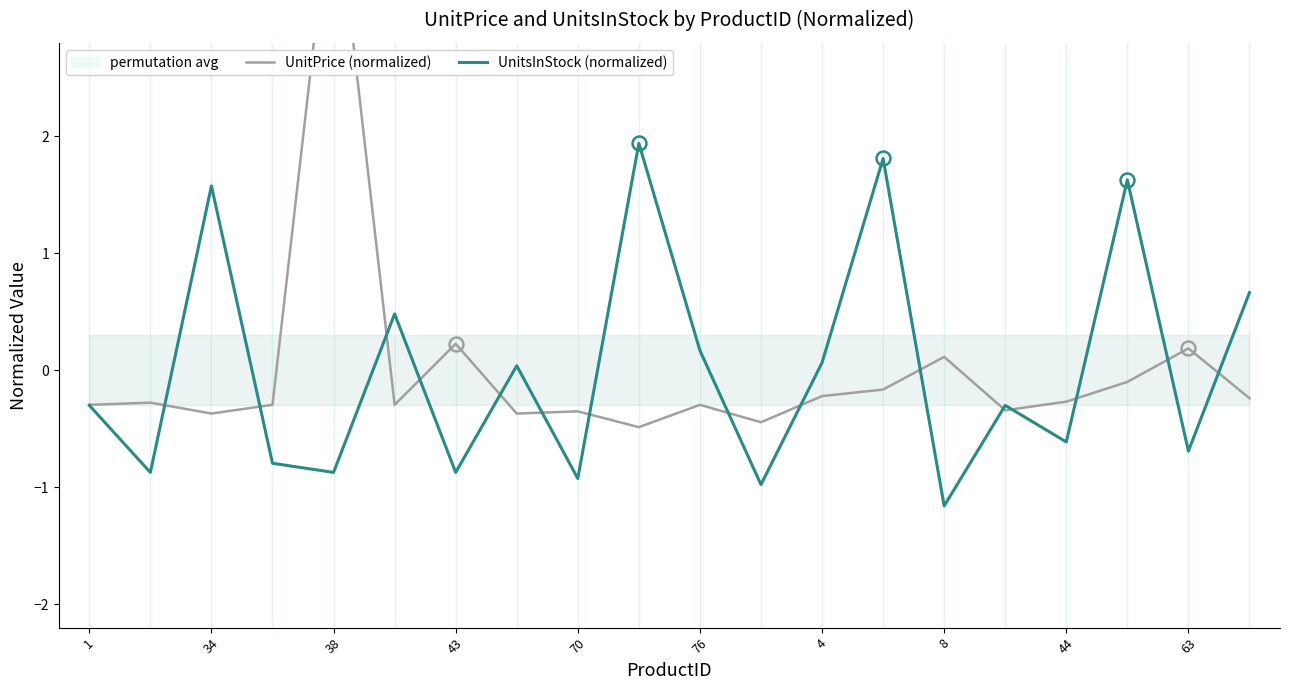

At which label does UnitsInStock (normalized) reach its minimum?

8